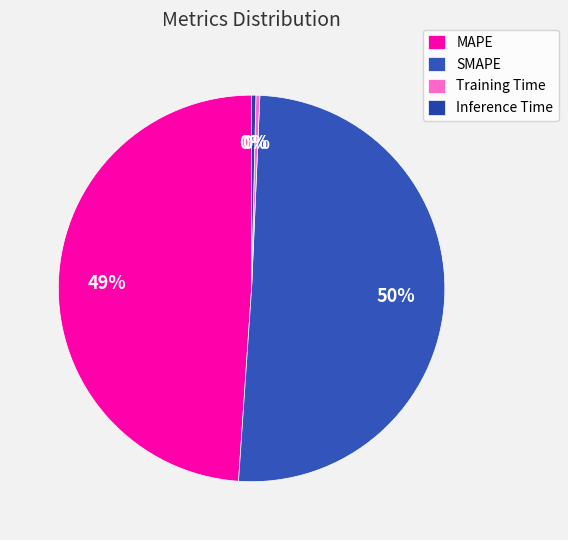

Is it true that Training Time is 15% of the pie?

False